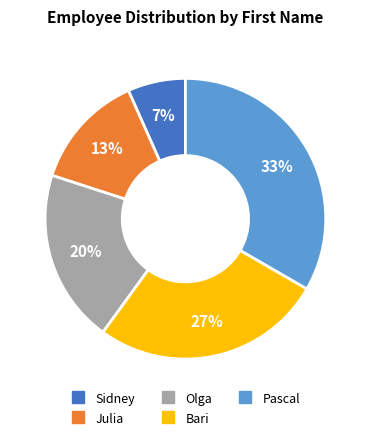

Is the sum of Bari and Pascal greater than half?

Yes